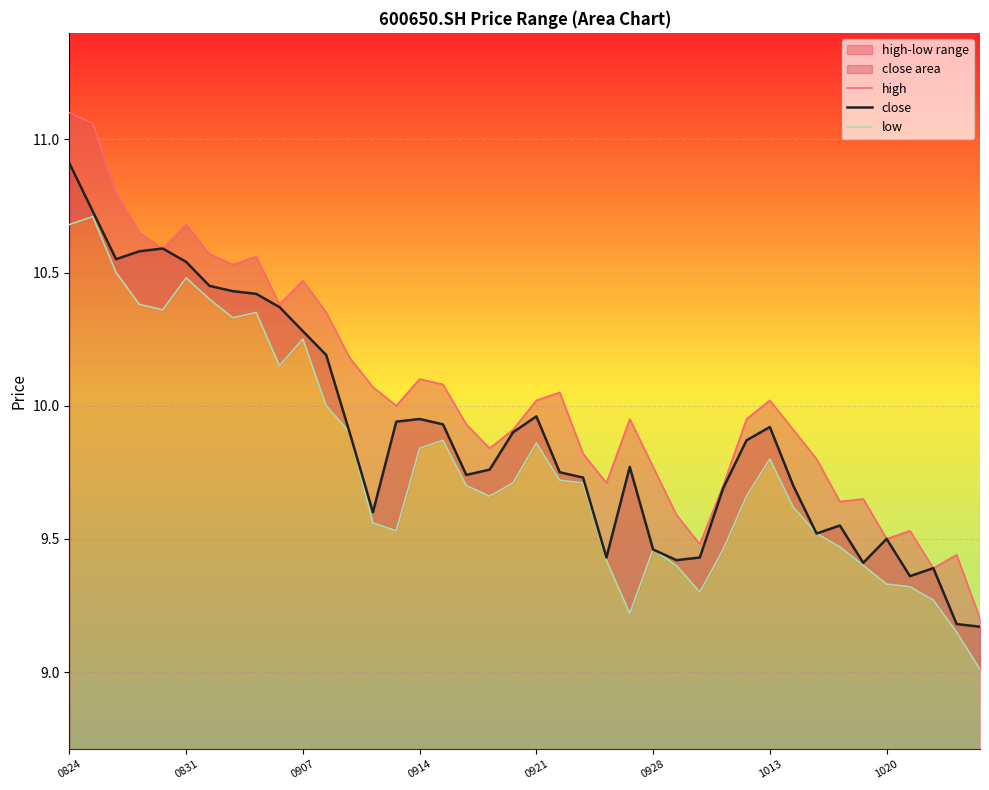

True or false: close has a value of 9.5 at 1020.

True